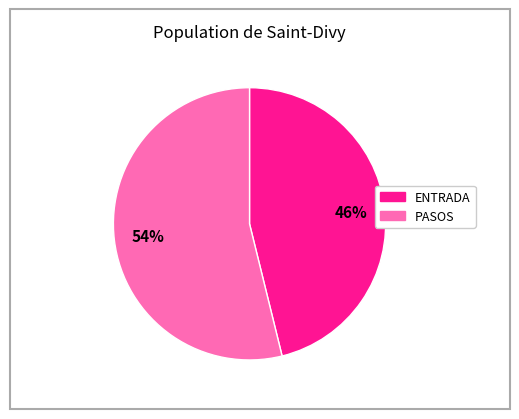

Does any single category account for the majority?

Yes